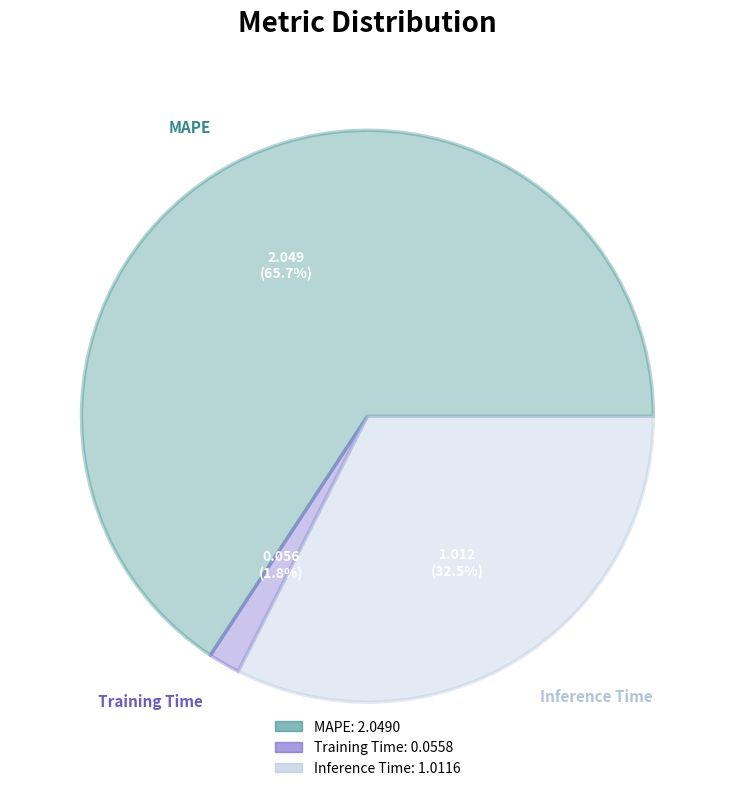

Rank the categories by value from highest to lowest.

MAPE, Inference Time, Training Time